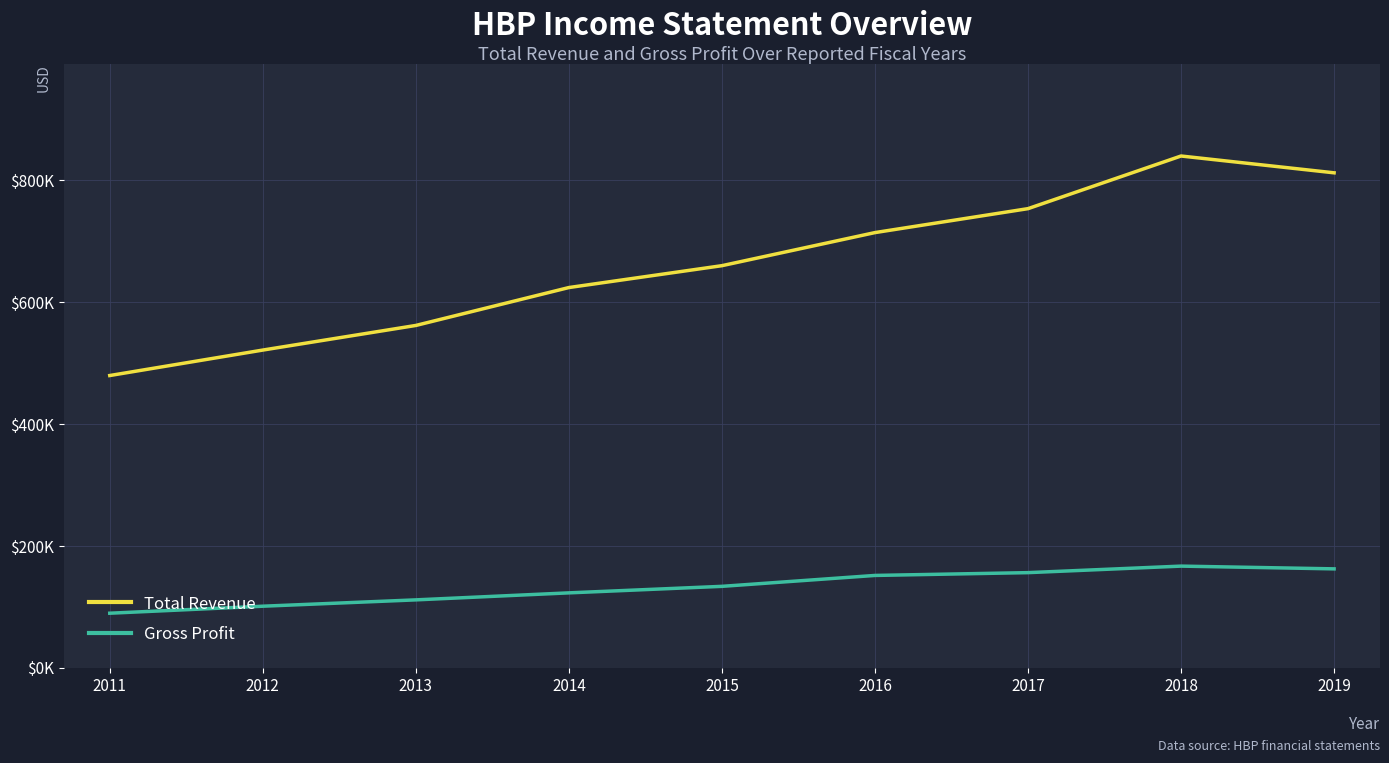

What is the value of the Total Revenue point at the 2nd from the left?

521100